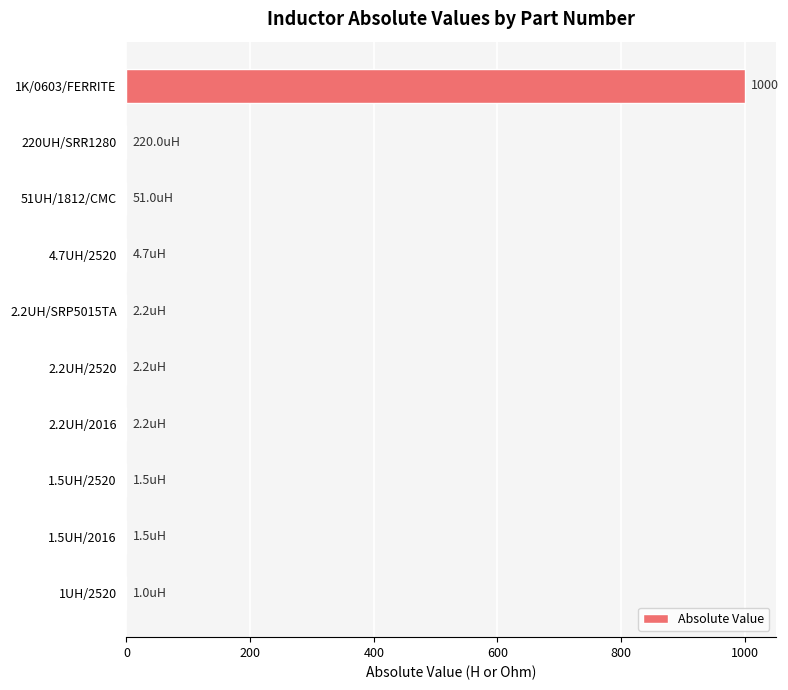

The value at 51UH/1812/CMC is 0.0. True or false?

True